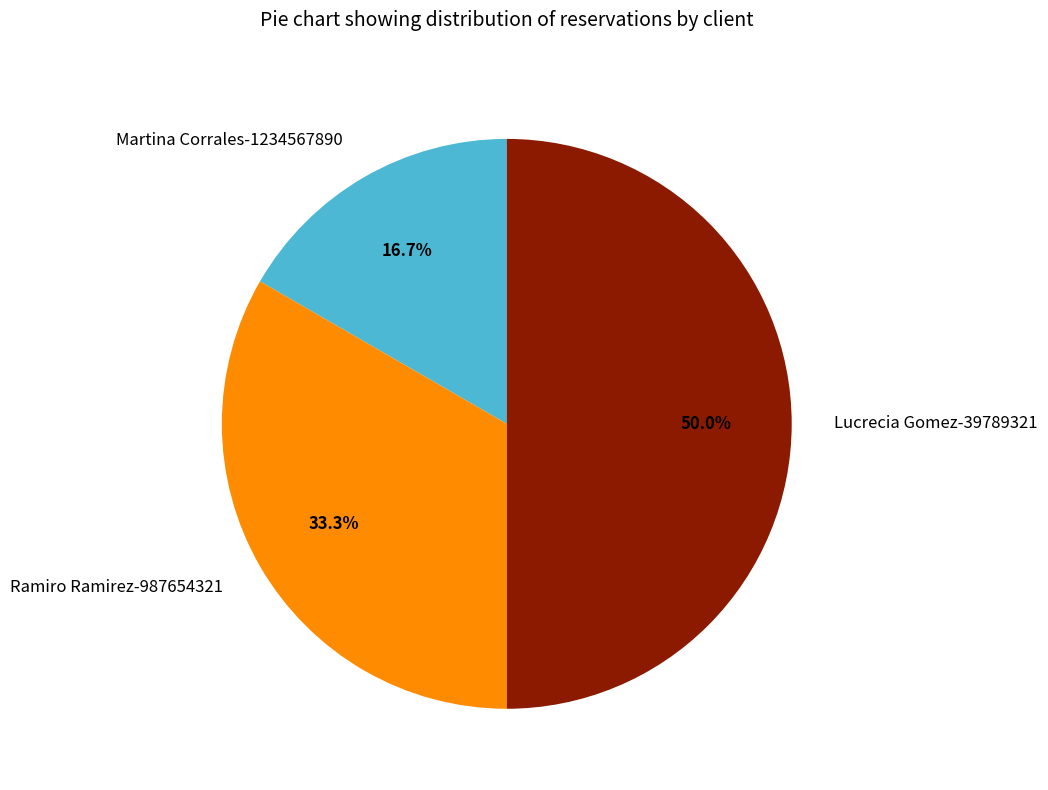

To the nearest percent, what portion does Ramiro Ramirez-987654321 represent?

33%